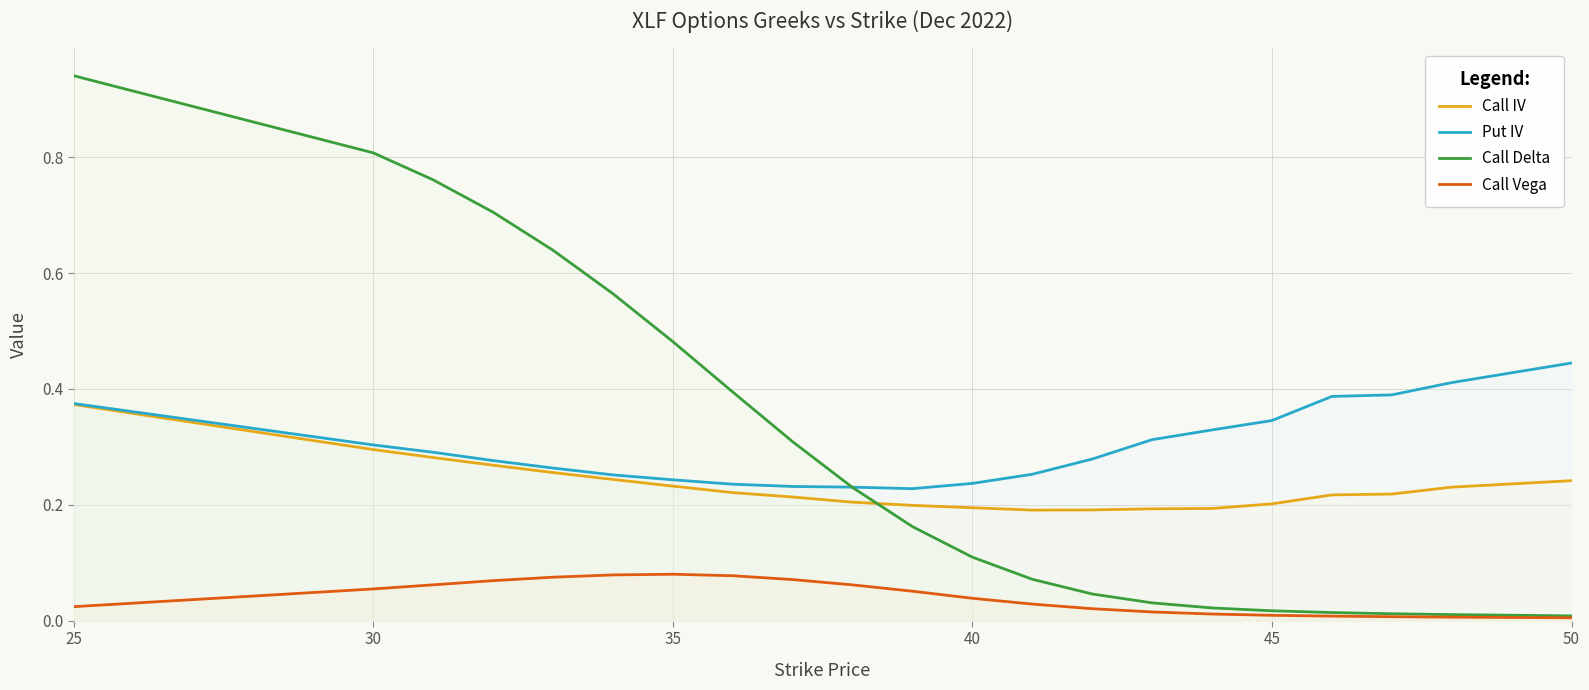

True or false: Call IV and Call Vega cross at least once.

False